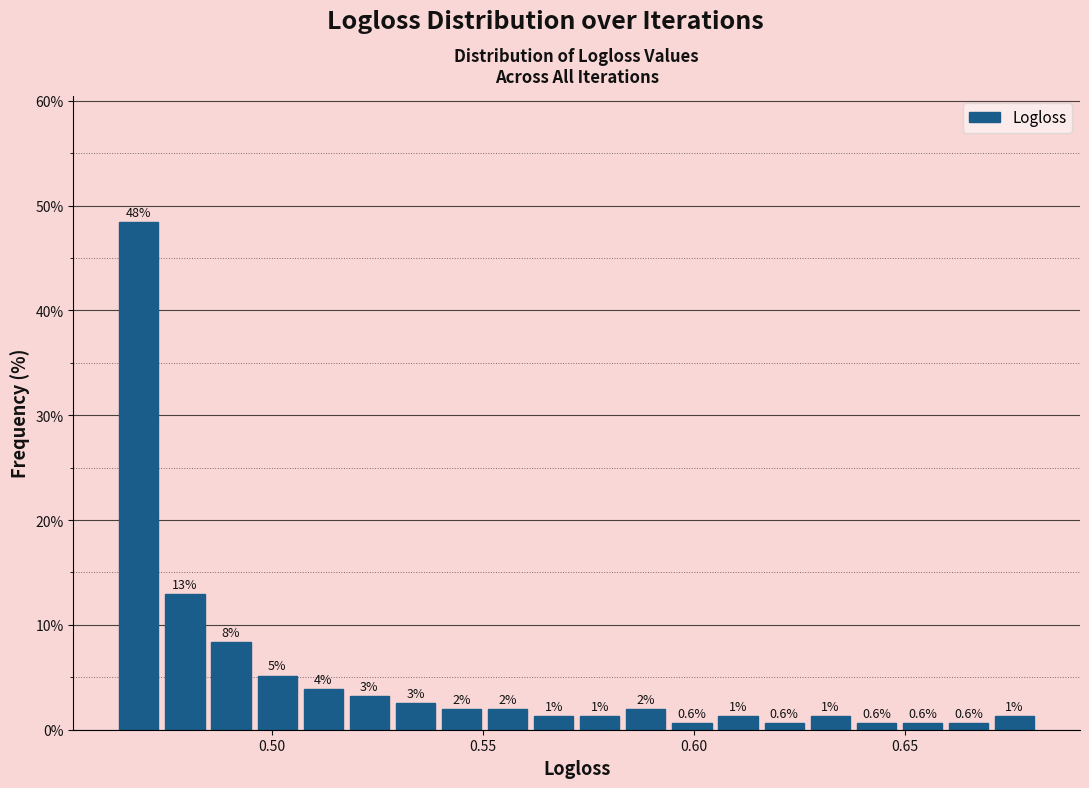

Read against the x-axis, roughly where is the centre of the tallest bar?

0.470